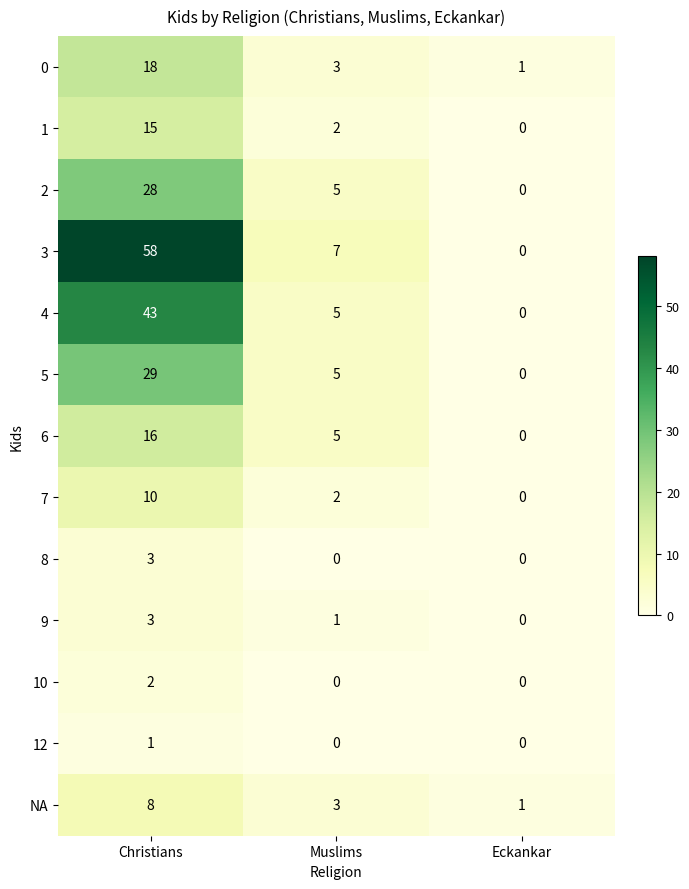

What is the greatest value displayed?

58